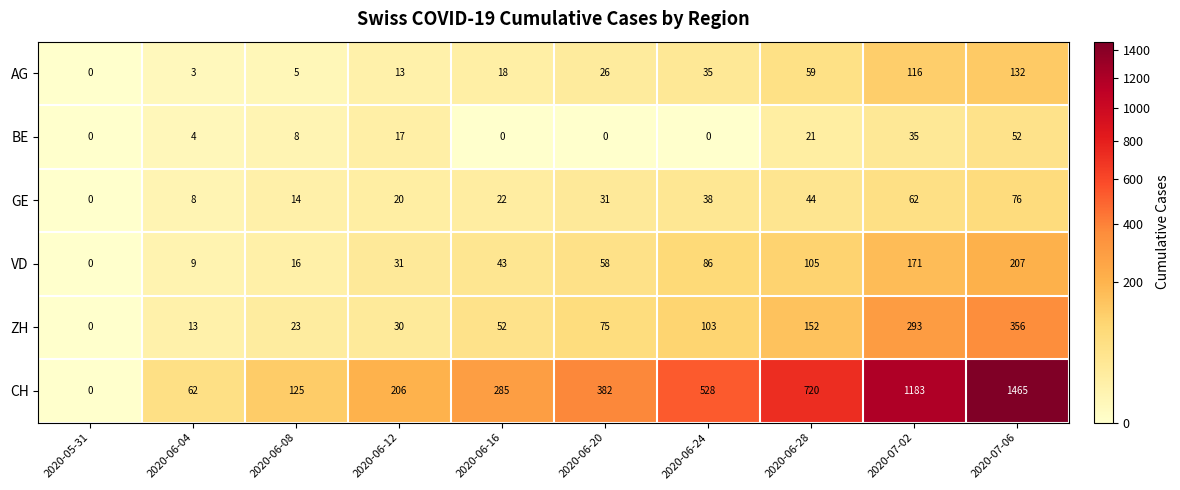

The value of GE at 2020-06-24 is 38. True or false?

True